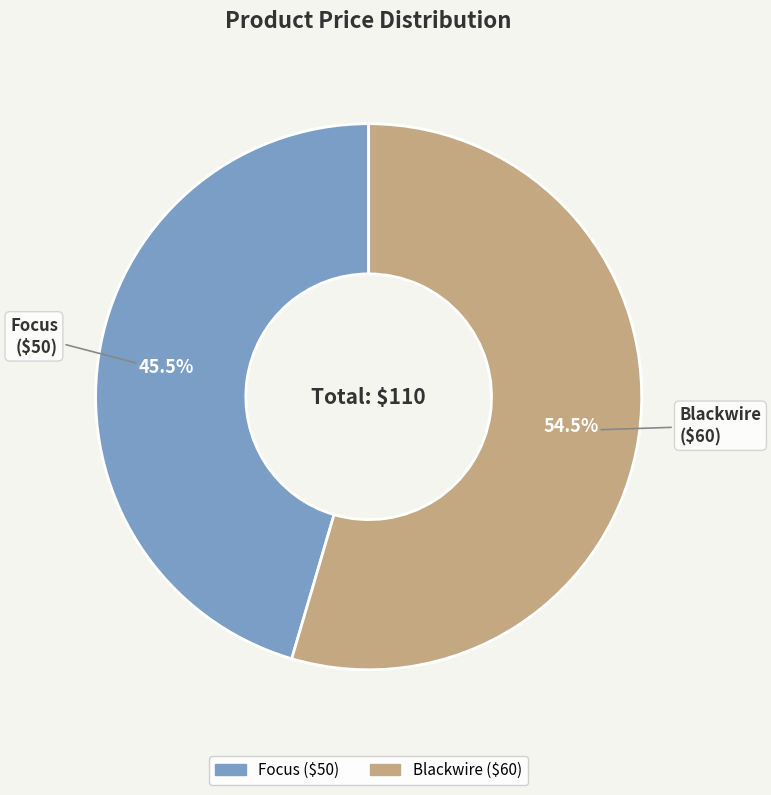

To the nearest percent, what is the difference between the largest and smallest slice percentages?

9%